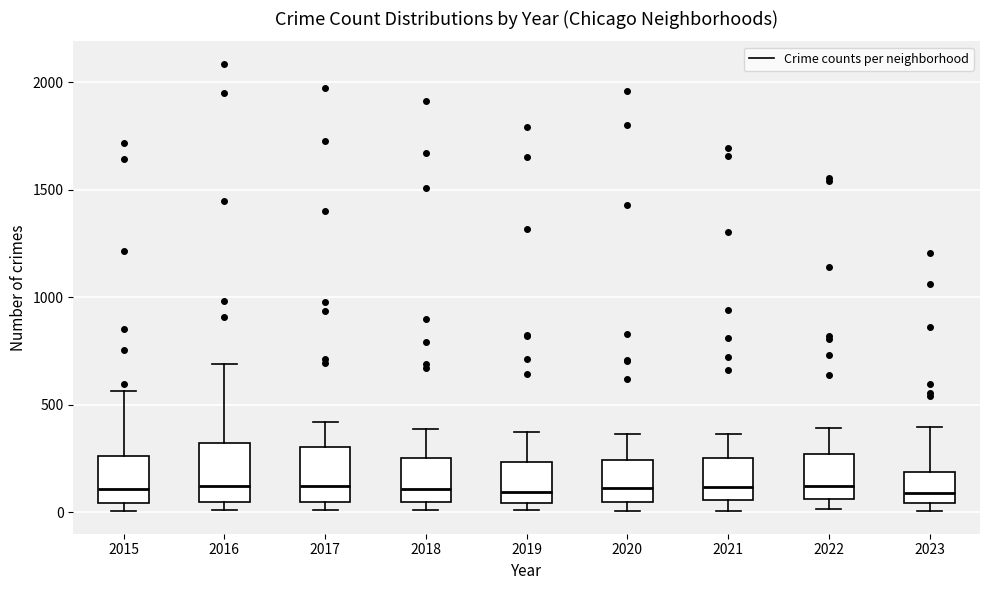

Reading left to right, transcribe this box plot: for each box, give where its median line is, the range the box spans, and where its two whiskers end, as read against the y-axis. The values are not printed on the chart, so give them approximately, as read against the axis.

2015: median 100, box 50 to 250, whiskers 0 to 550
2016: median 150, box 50 to 300, whiskers 0 to 700
2017: median 100, box 50 to 300, whiskers 0 to 400
2018: median 100, box 50 to 250, whiskers 0 to 400
2019: median 100, box 50 to 250, whiskers 0 to 400
2020: median 100, box 50 to 250, whiskers 0 to 350
2021: median 100, box 50 to 250, whiskers 0 to 350
2022: median 100, box 50 to 250, whiskers 0 to 400
2023: median 100, box 50 to 200, whiskers 0 to 400